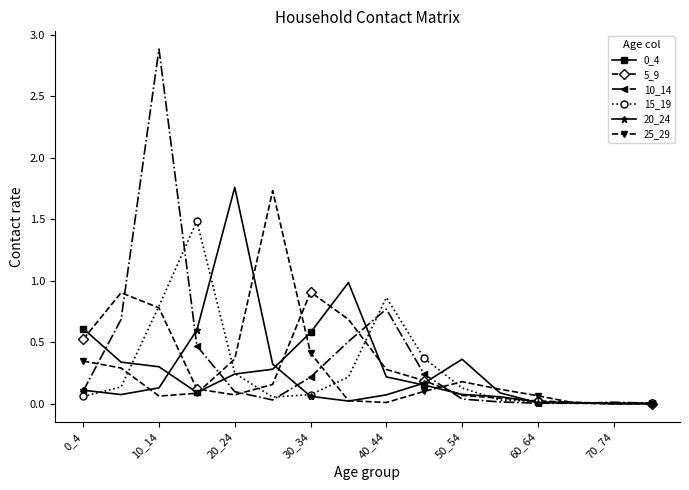

True or false: 5_9 has more than 0 interior local peaks.

True